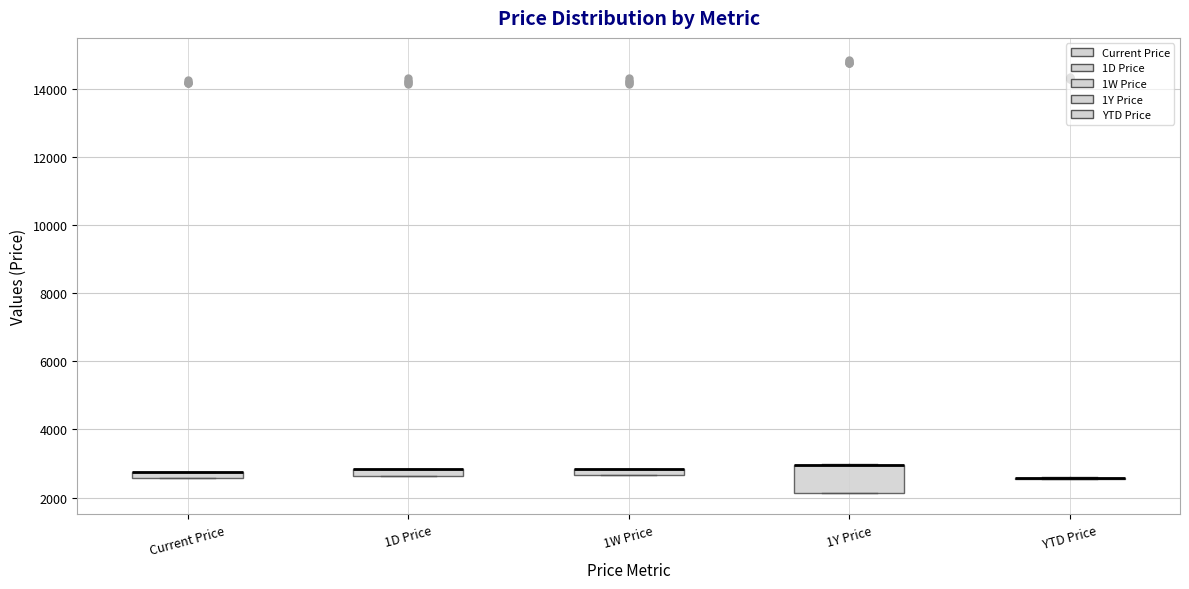

Comparing the boxes themselves (not the whiskers), which one is the tallest?

1Y Price